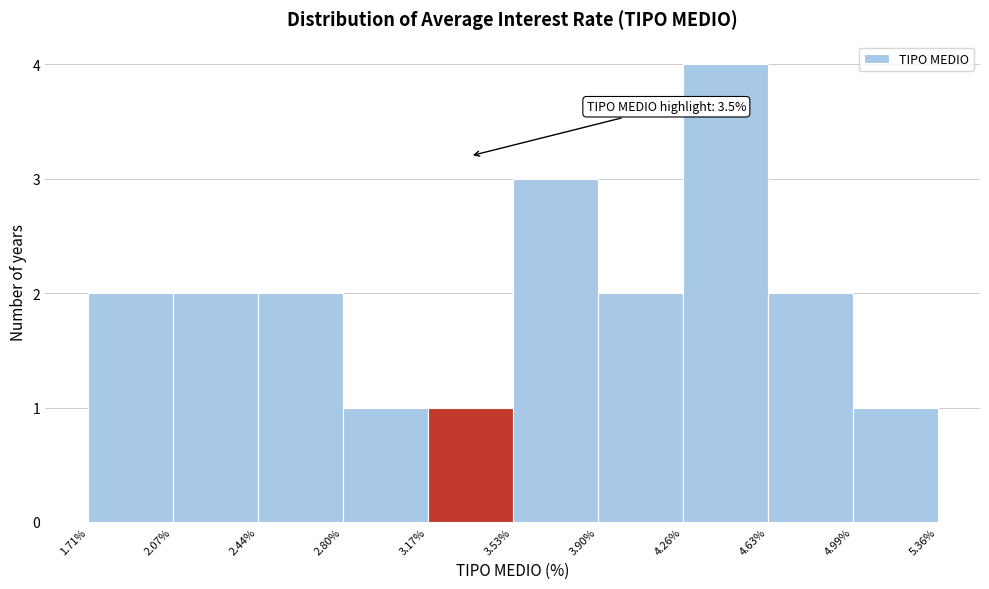

Which range on the x-axis has the tallest bar?

4.26% to 4.63%